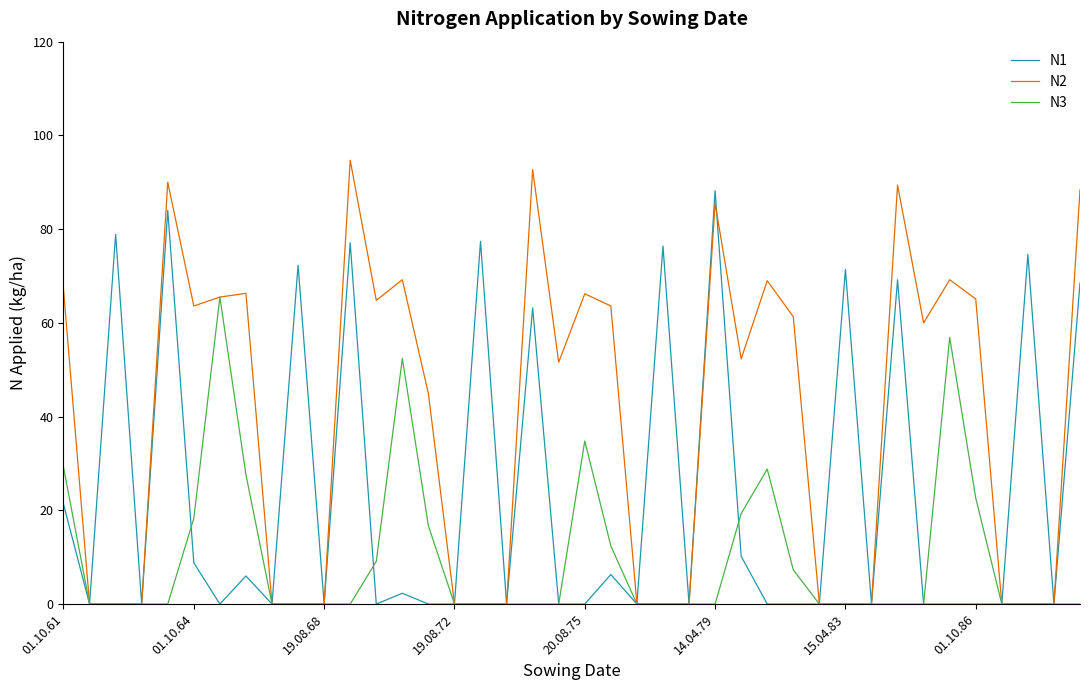

What are all the series names shown in the legend?

N1, N2, N3